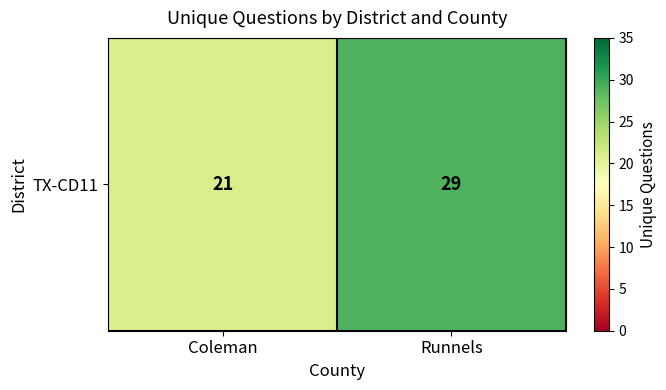

Approximately how many times larger is the value at Runnels compared to Coleman?

1.4